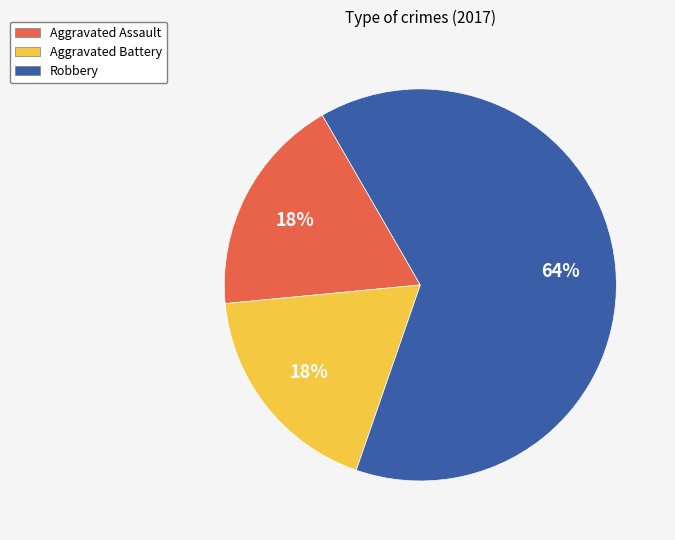

How many segments does this pie chart have?

3